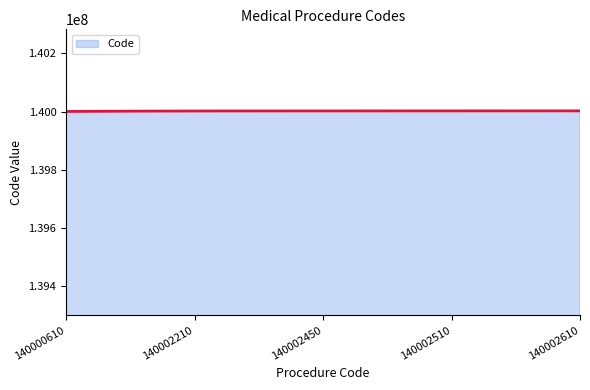

What is the greatest value displayed?

140002610.0